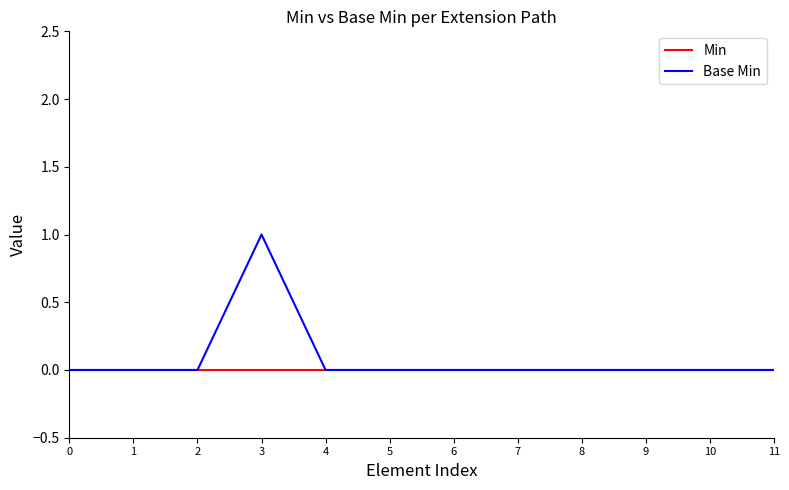

Rank the series by their maximum value, from lowest to highest.

Min, Base Min